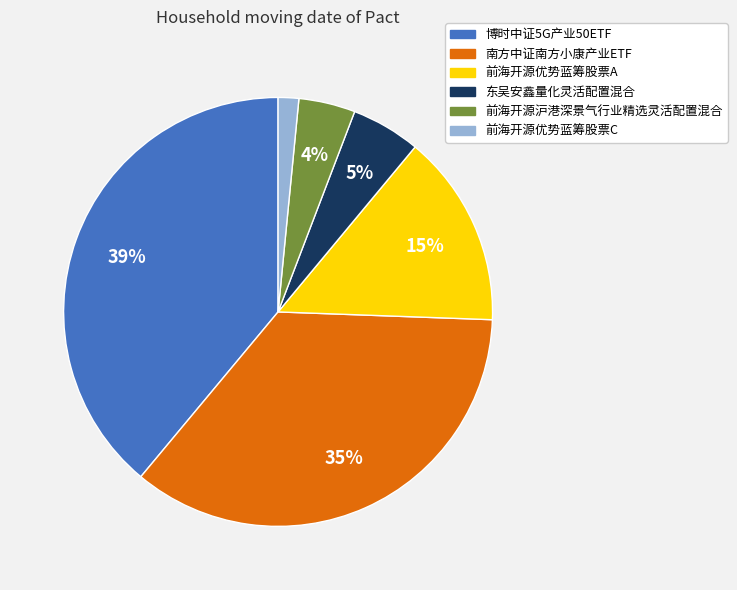

True or false: 前海开源优势蓝筹股票A accounts for 15% of the total.

True